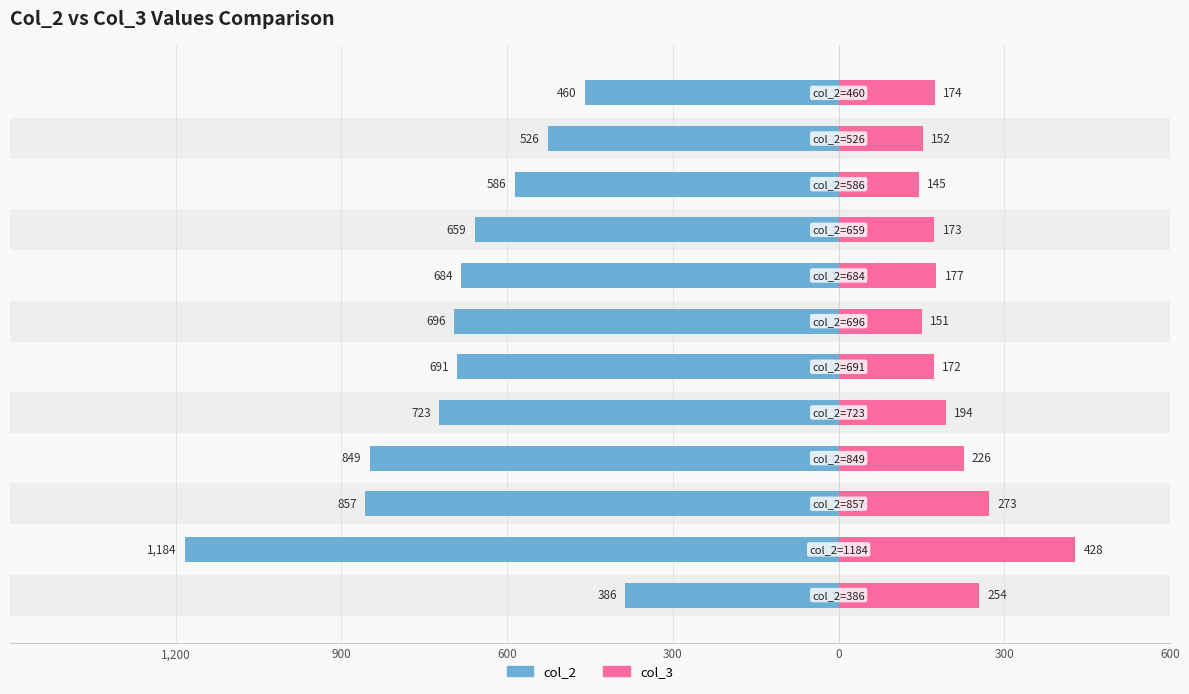

Are the bars grouped side by side (vs. stacked)?

Yes